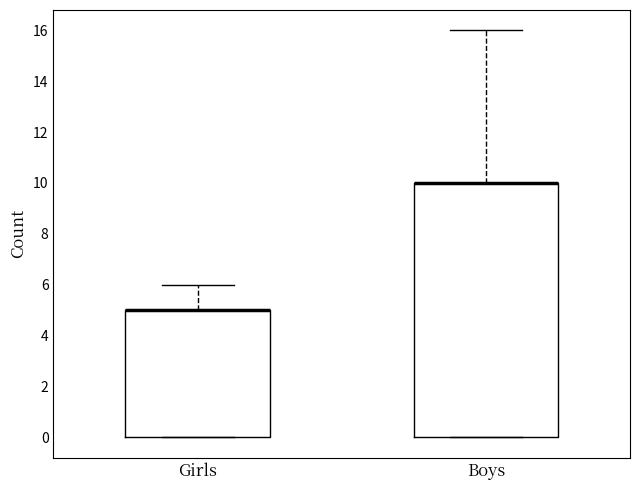

Which box is the tallest, from its lower edge to its upper edge?

Boys